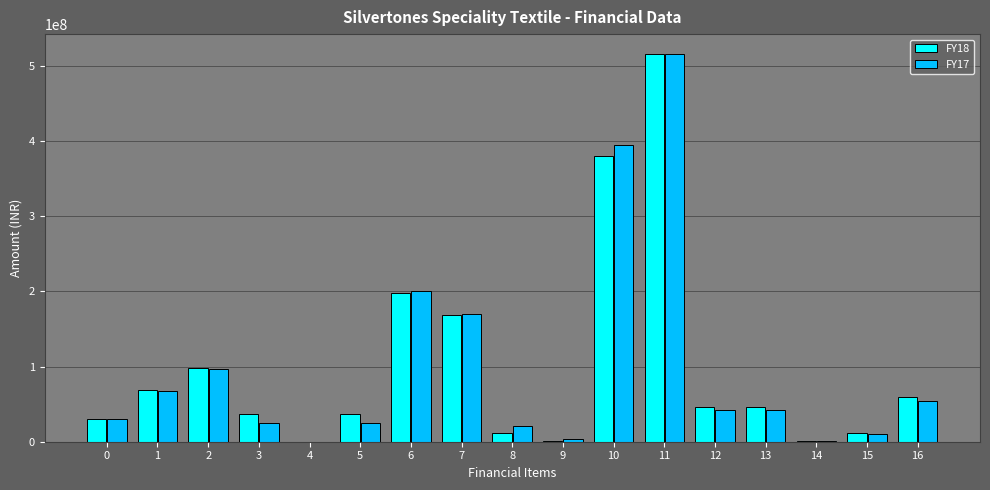

The value of FY18 at 16 is 59977340.7. True or false?

True